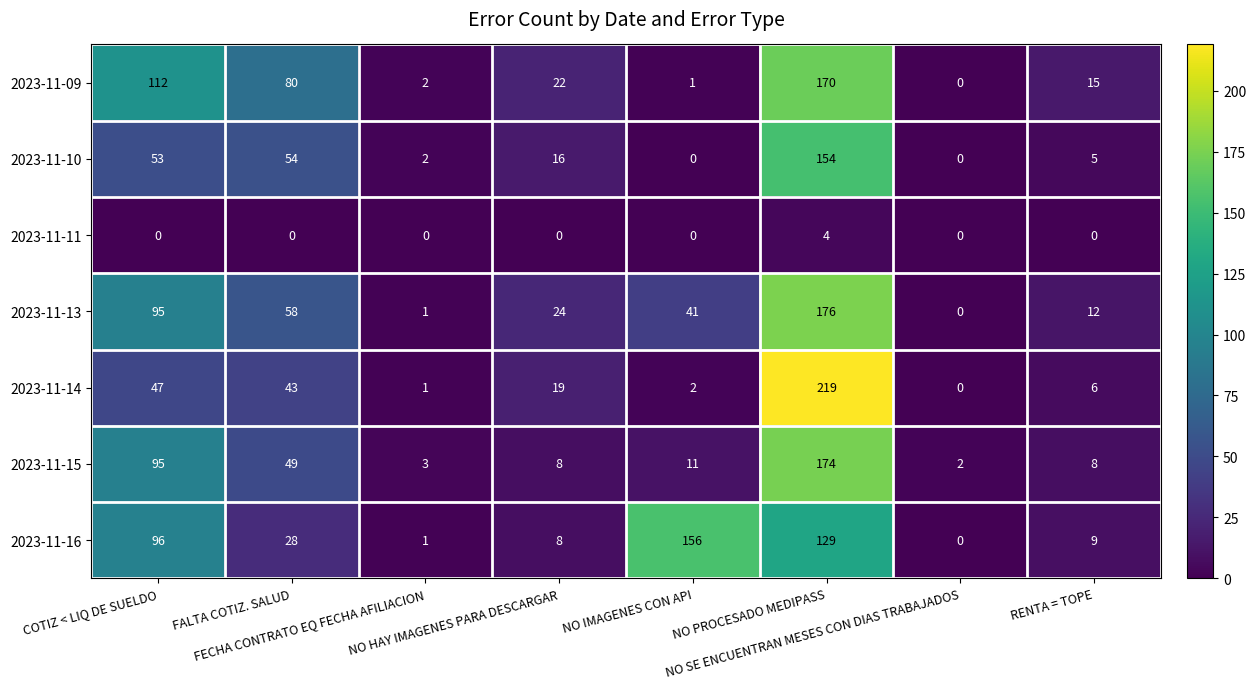

Which series has the largest range (max minus min)?

2023-11-14